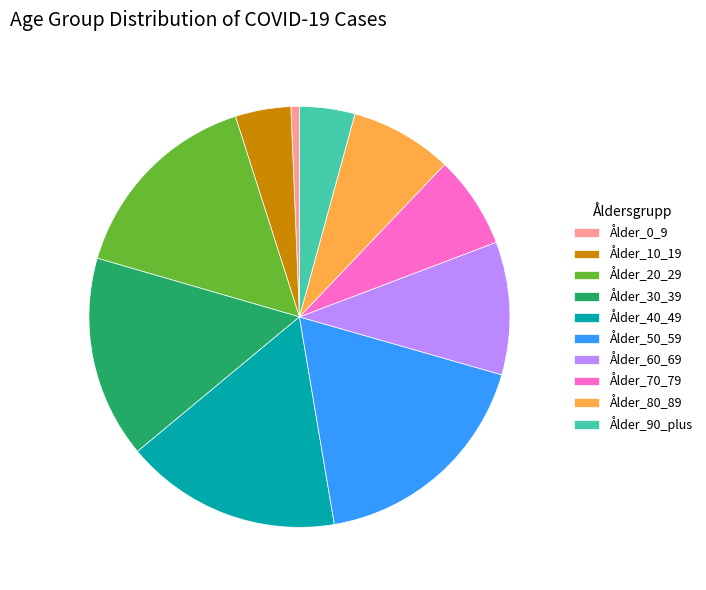

What is the largest slice in the pie chart?

Ålder_50_59